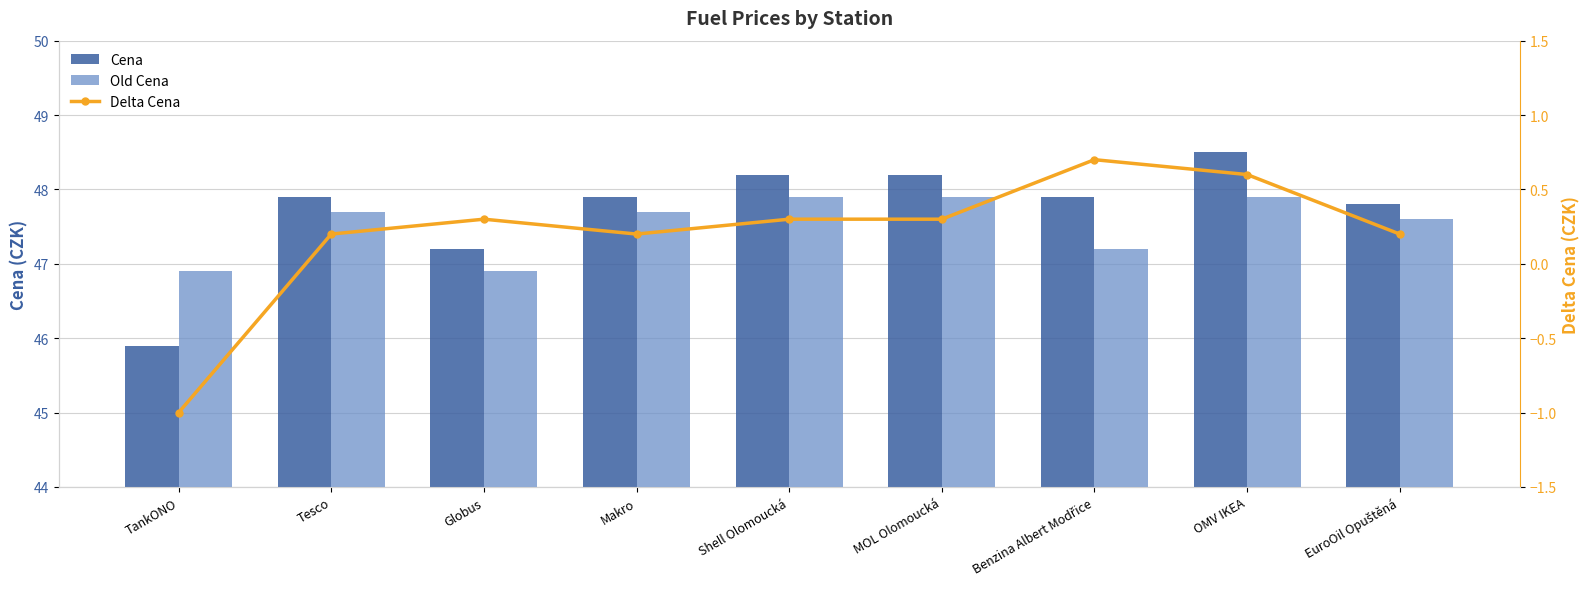

Reading right to left, transcribe all the data shown in this chart.

Cena: 47.8	48.5	47.9	48.2	48.2	47.9	47.2	47.9	45.9
Old Cena: 47.6	47.9	47.2	47.9	47.9	47.7	46.9	47.7	46.9
Delta Cena: 0.2	0.6	0.7	0.3	0.3	0.2	0.3	0.2	-1.0